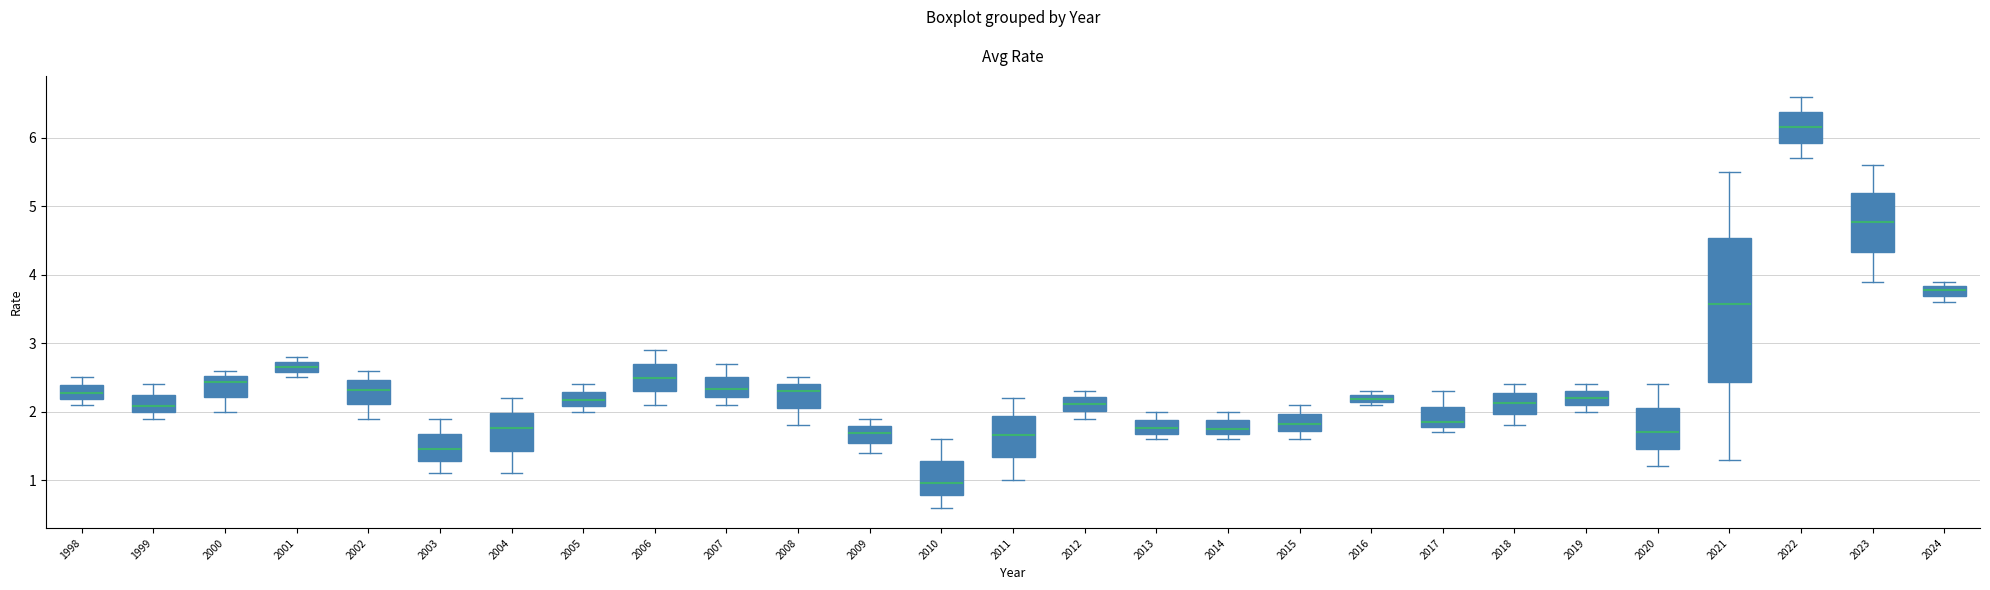

Where does the upper whisker of the box at x = 2023 end on the y-axis? The values are not printed on the chart, so give them approximately, as read against the axis.

5.6